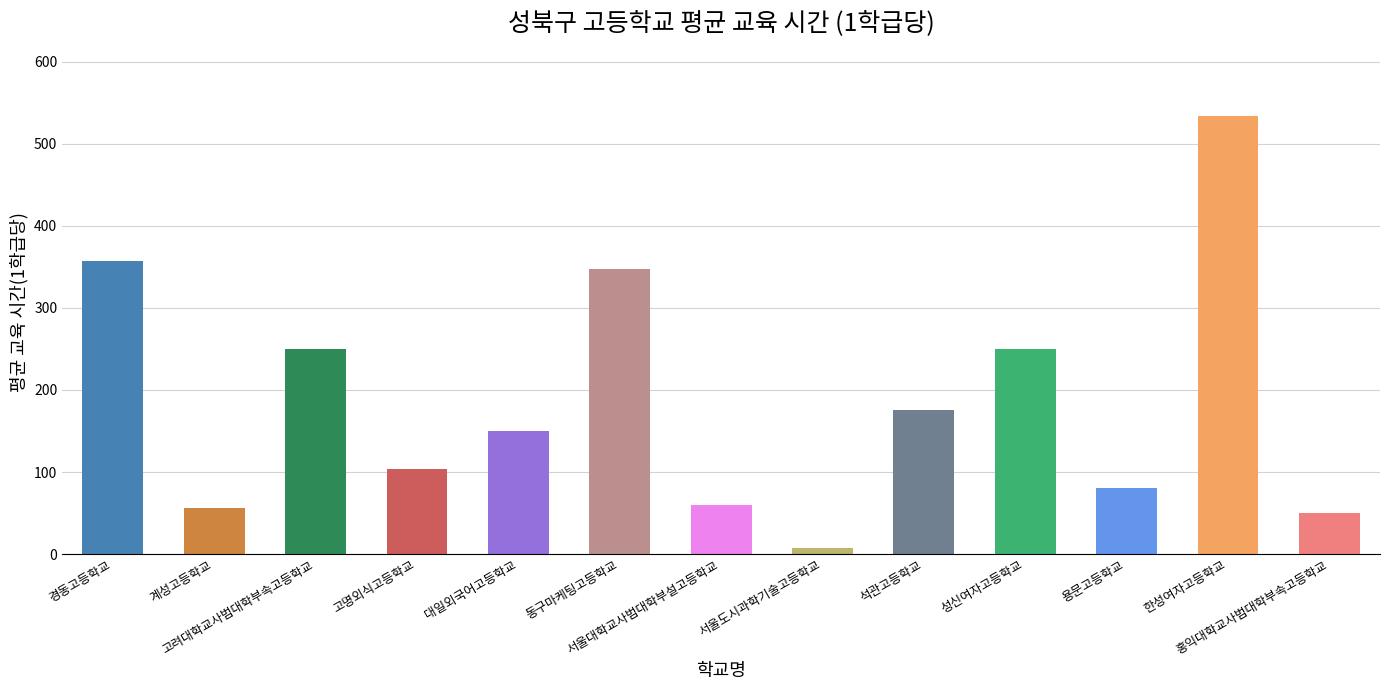

What is the maximum value shown in the chart?

533.3